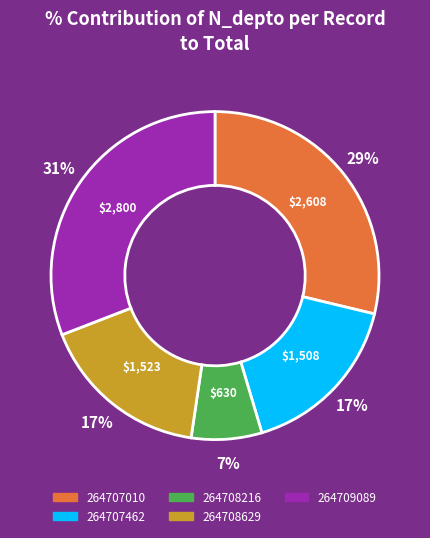

To the nearest percent, what percentage of the pie is 264707462?

17%